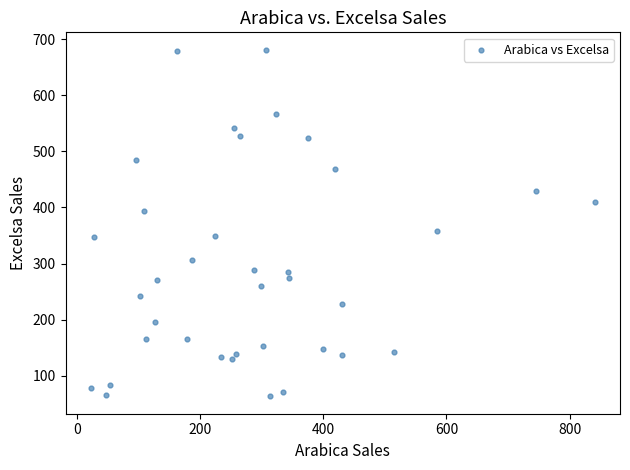

What is the range of Y values (max minus min)?

617.8